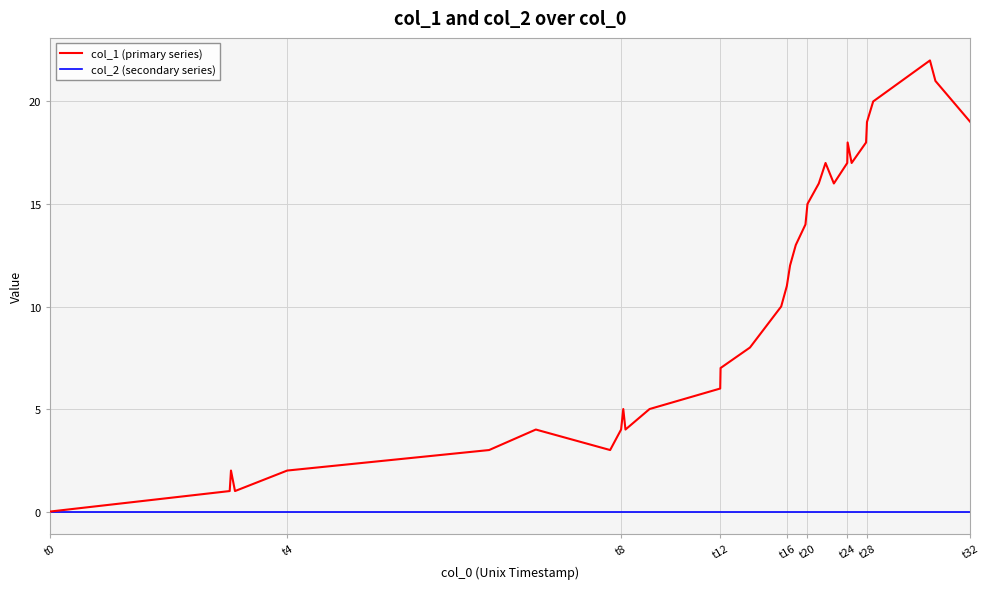

Rank the series by their maximum value, from highest to lowest.

col_1 (primary series), col_2 (secondary series)